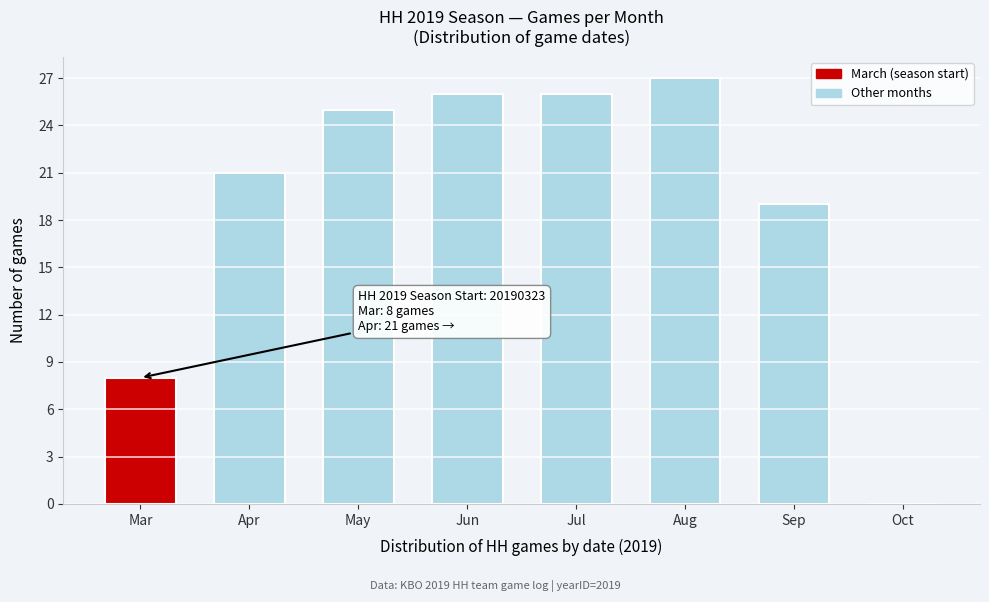

Reading left to right, what are all the values shown in this chart?

Mar=8	Apr=21	May=25	Jun=26	Jul=26	Aug=27	Sep=19	Oct=0